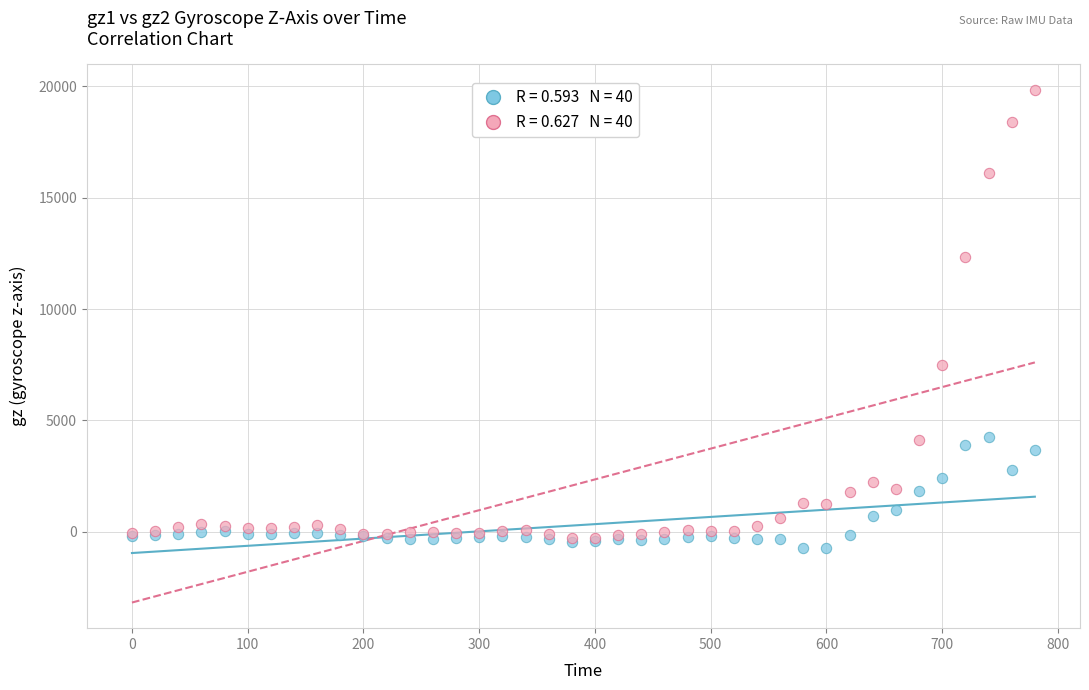

Across all series, what Y value is closest to 9559?

7496